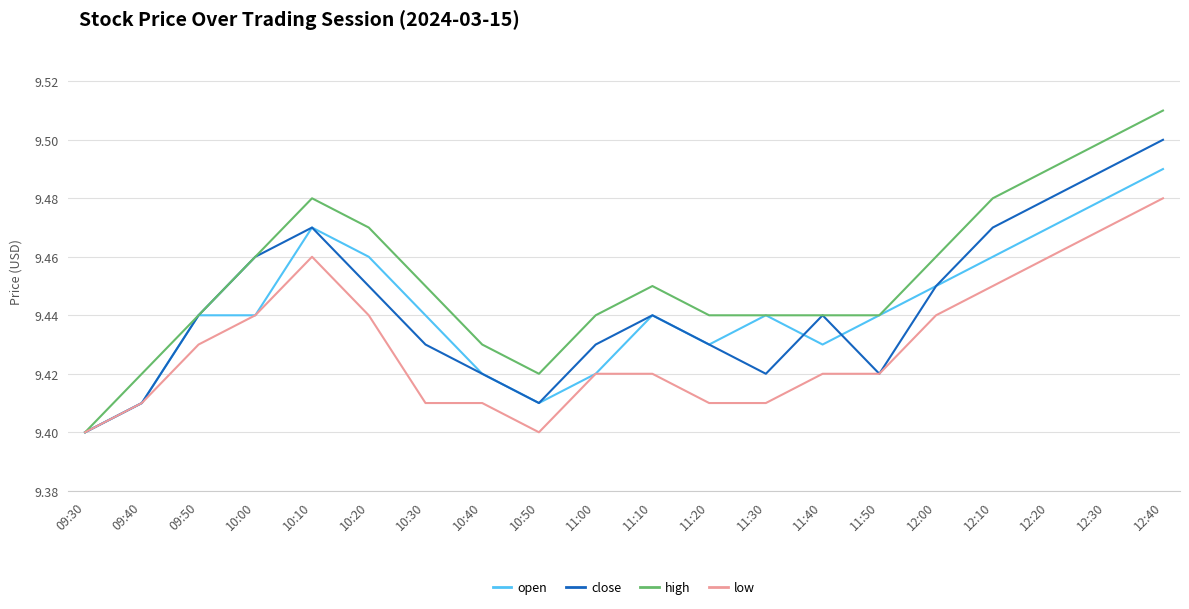

The low series shows 9.4 at 11:00. True or false?

True